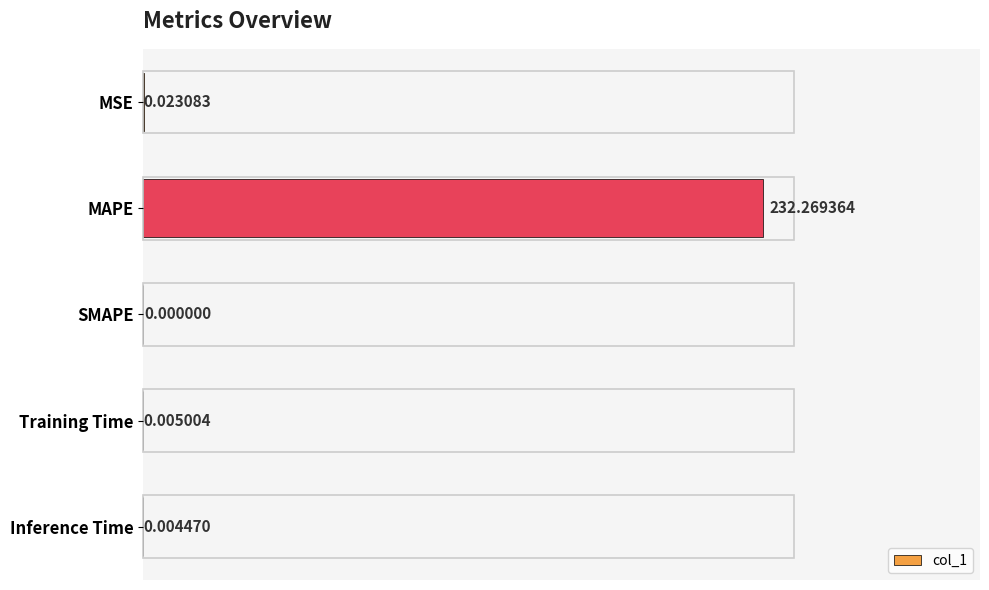

What is the sum of all values?

232.3